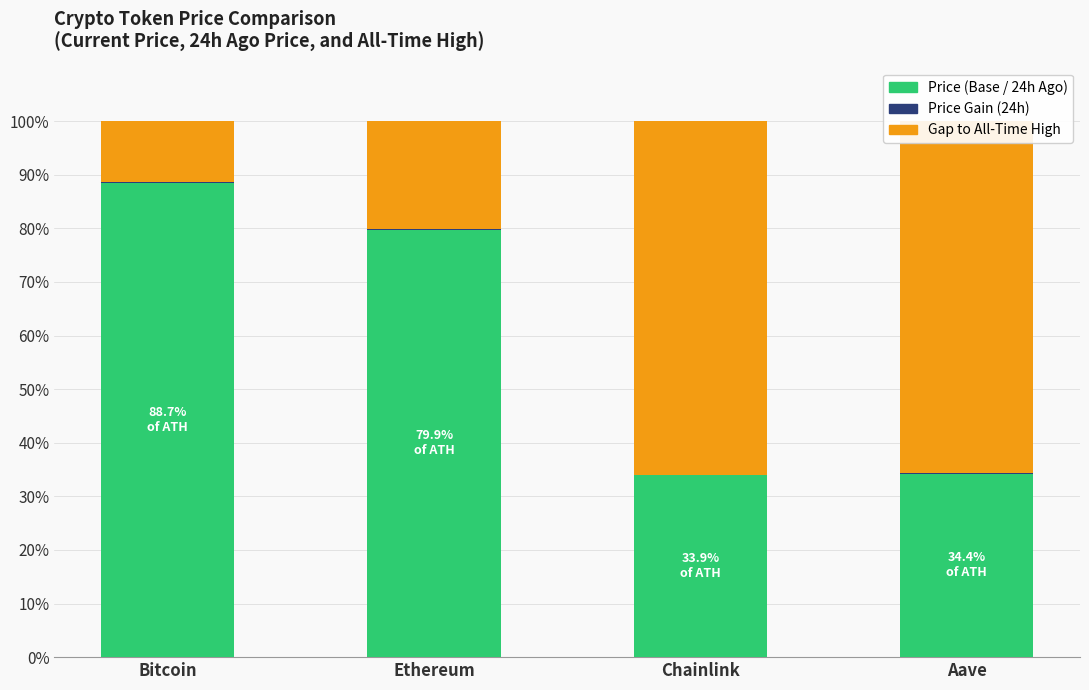

Which category has the highest value in the Price (Base / 24h Ago) series?

Bitcoin